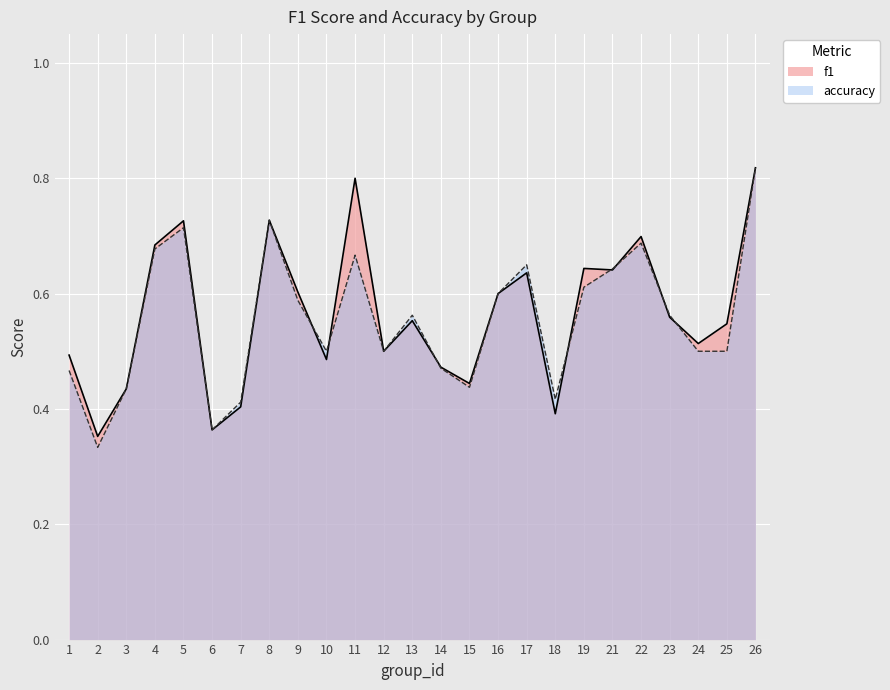

Count the f1 values in the range 0 to 1.

25